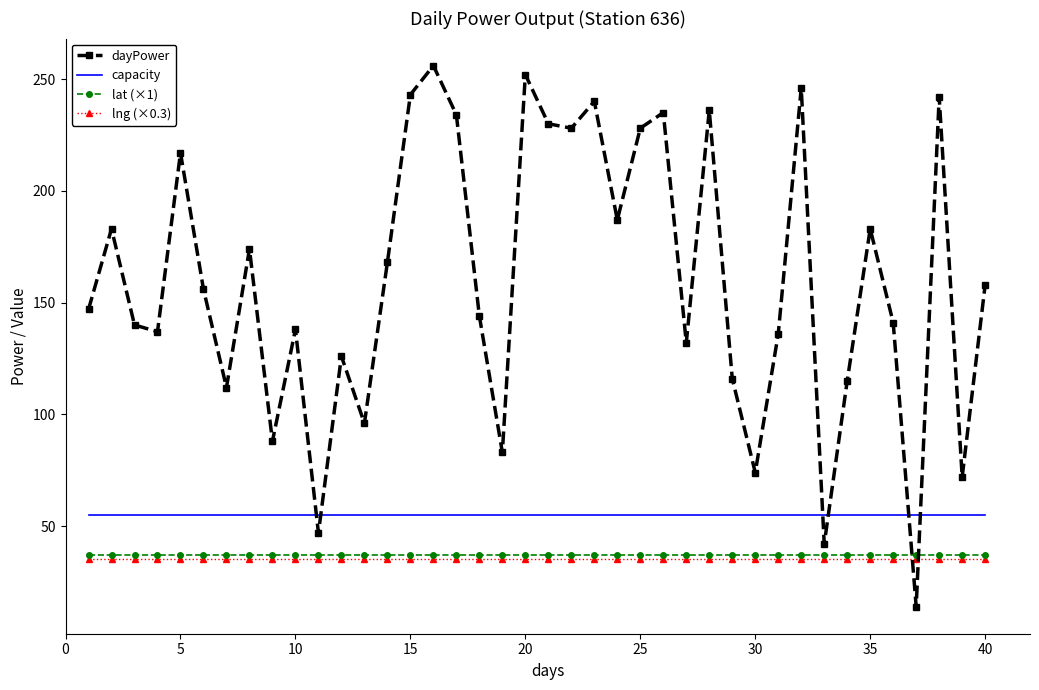

What is the difference between the maximum and minimum values in the dayPower series?

242.0